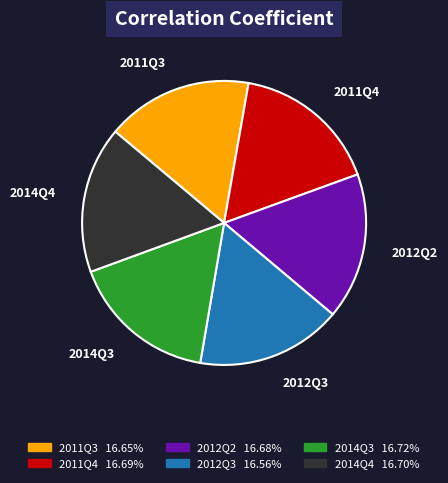

Count the number of slices in the pie.

6